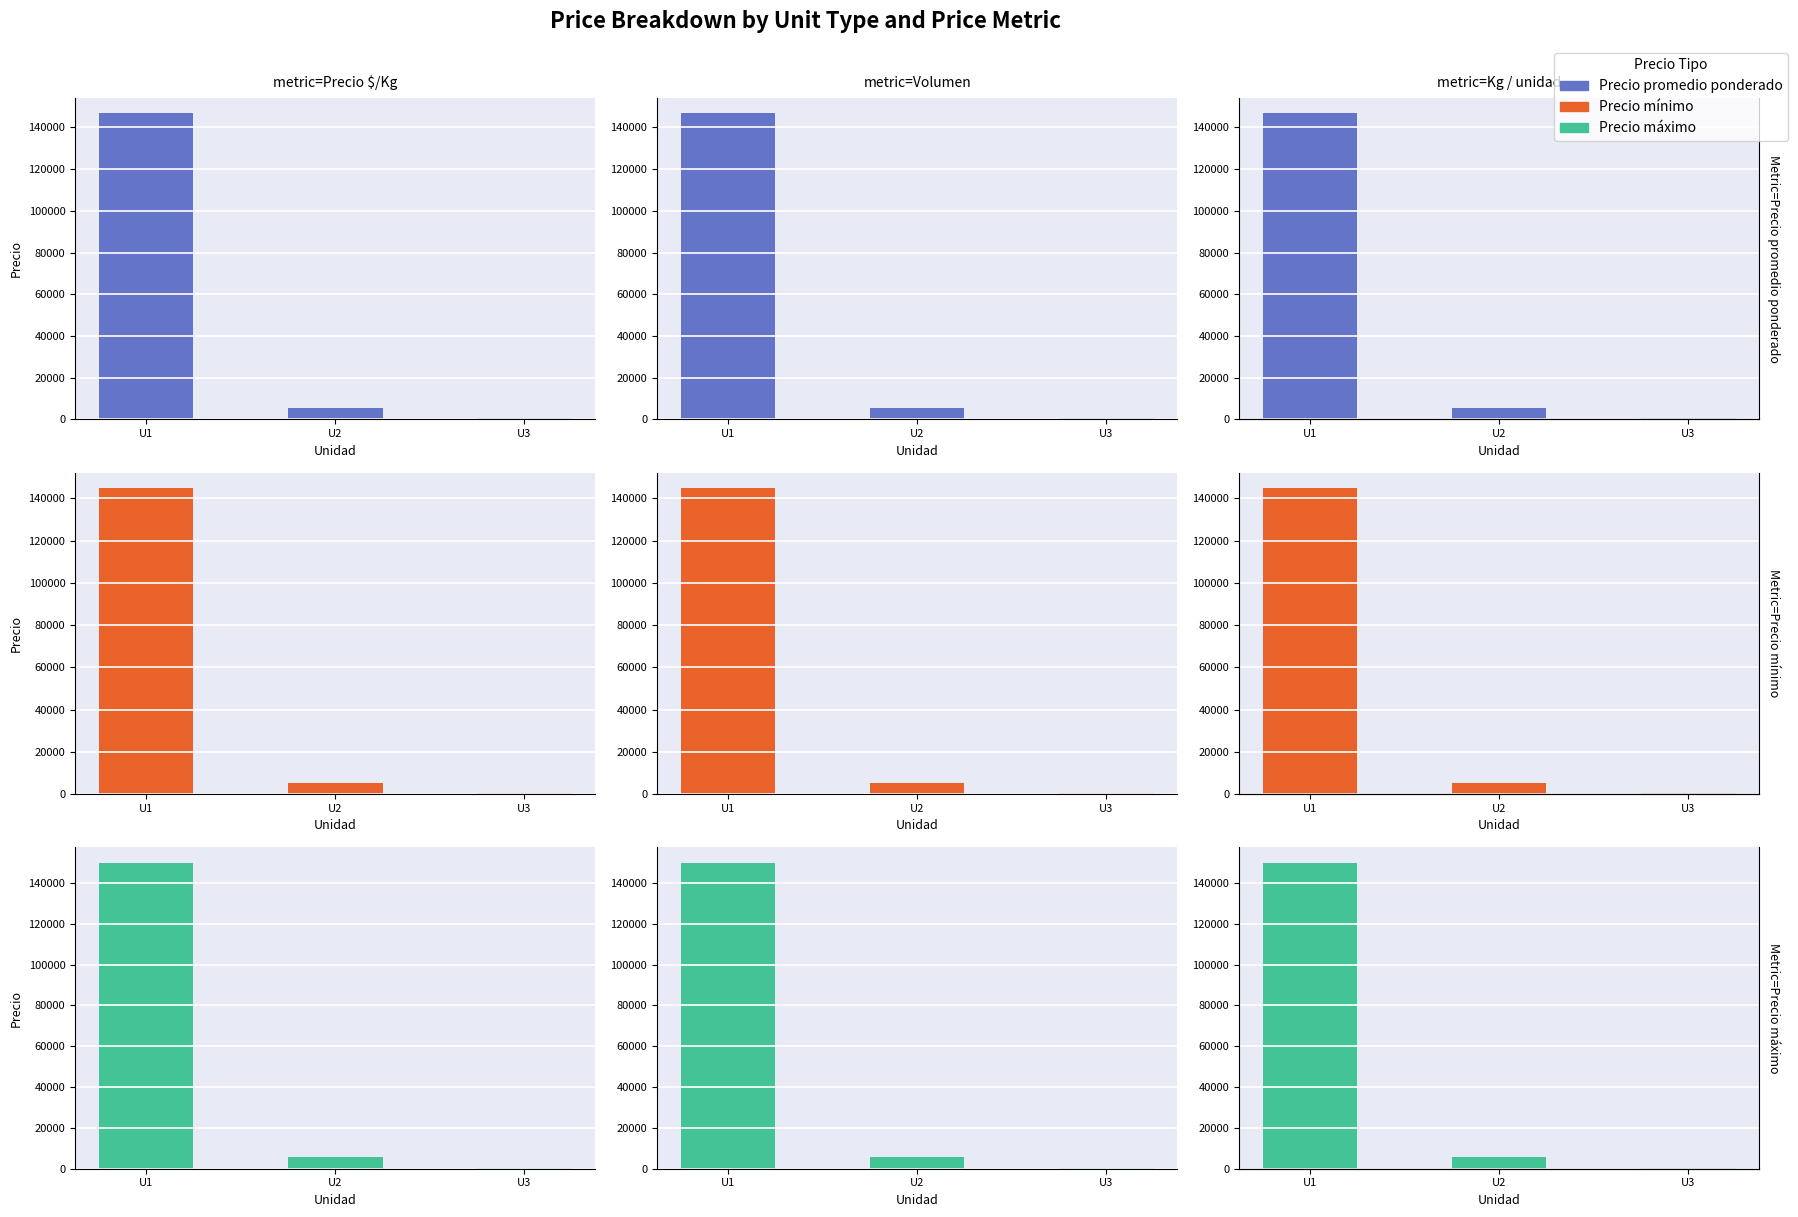

Between U2 and U1, which is larger?

U1